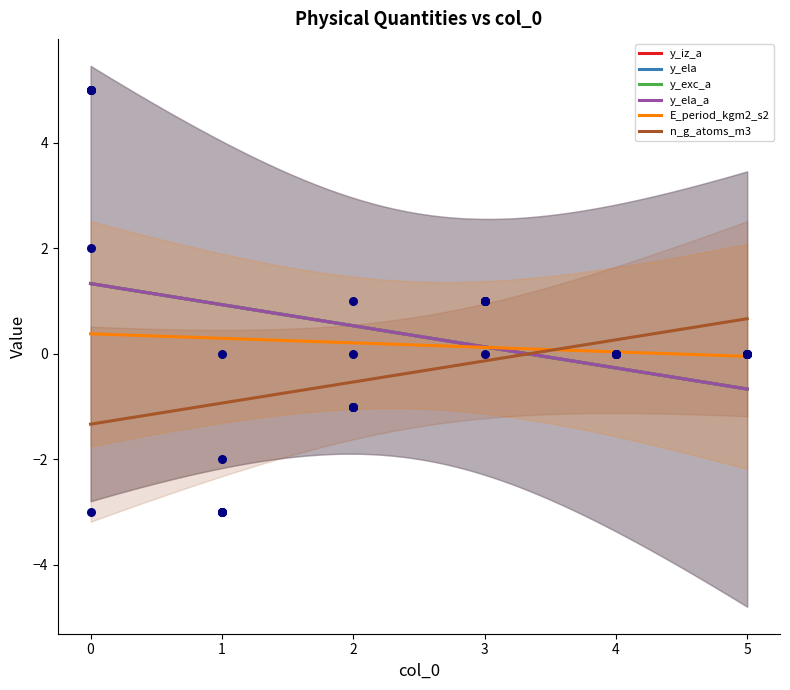

Which series contains the lowest Y value?

y_iz_a